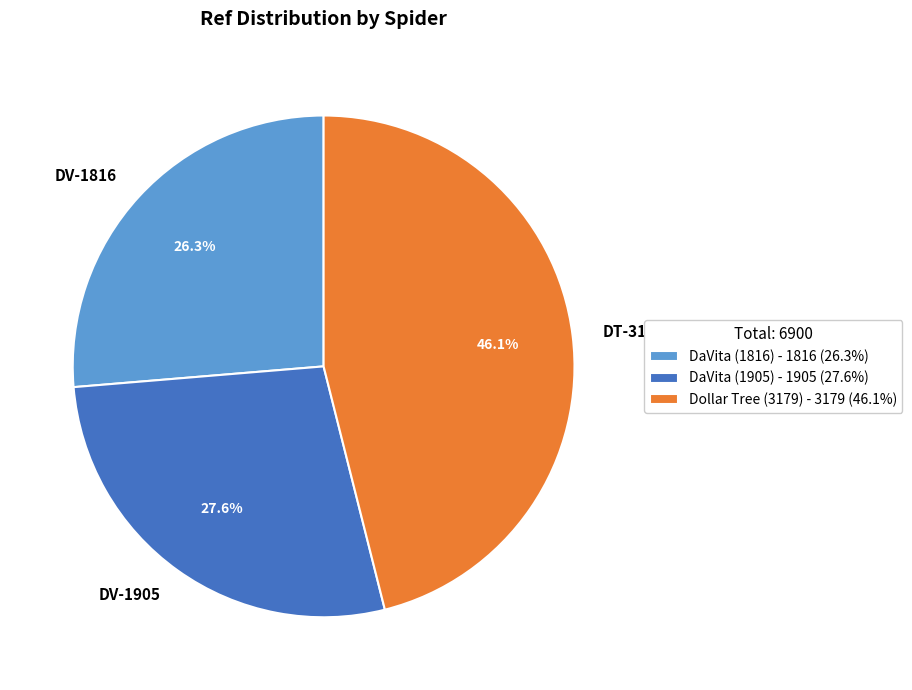

Between DT-3179 and DV-1816, which is larger?

DT-3179